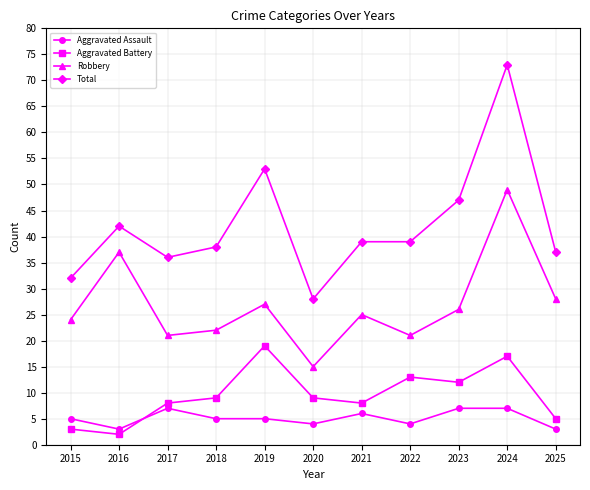

Does the chart have visible grid lines?

Yes